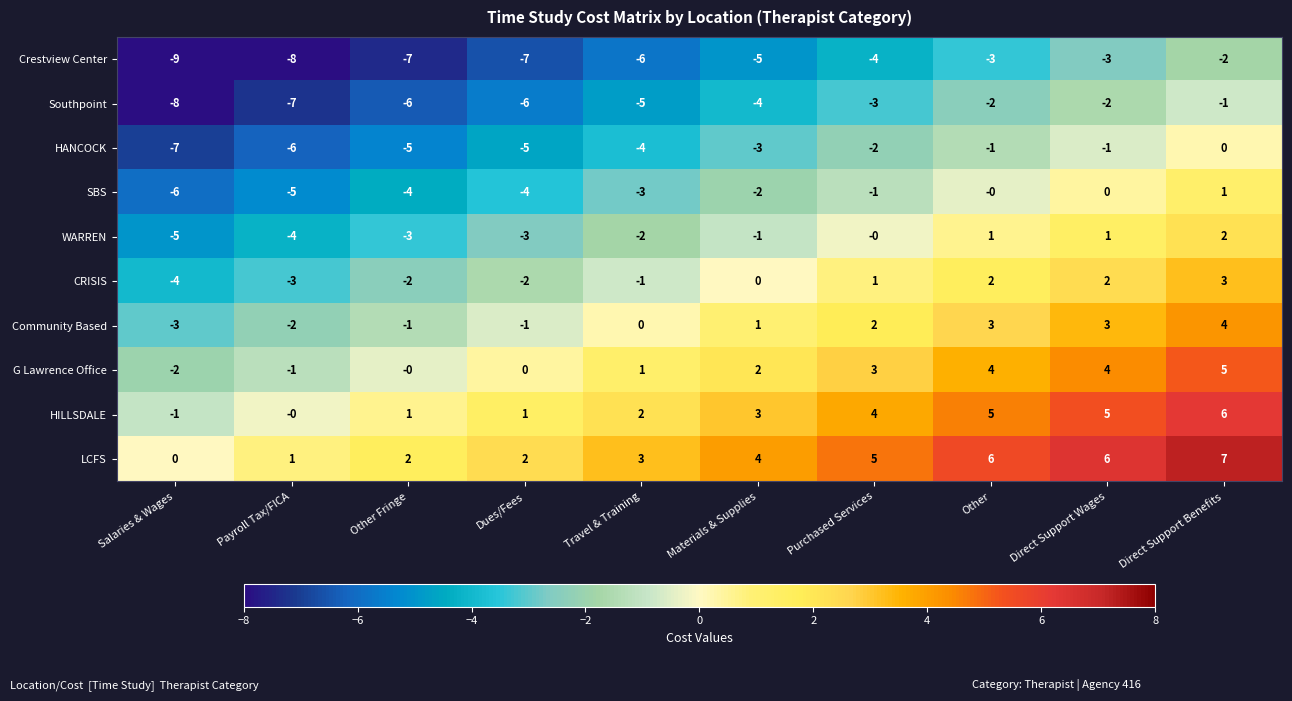

Which series has the largest total across all categories?

LCFS